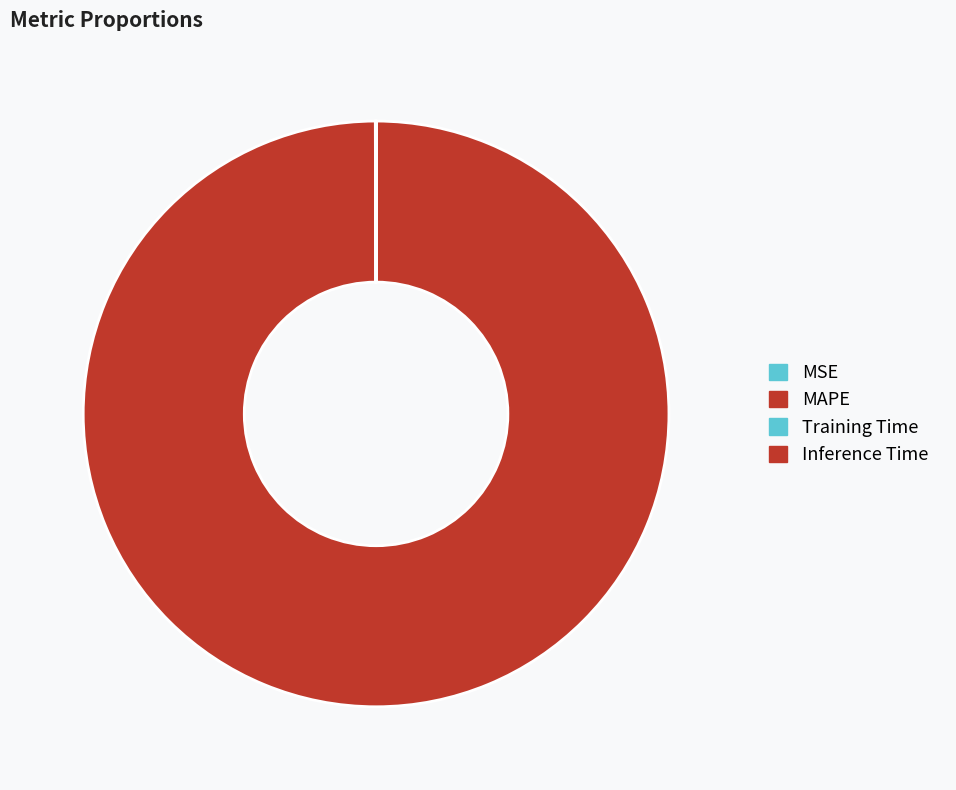

To the nearest percent, what percentage of the pie is MAPE?

100%